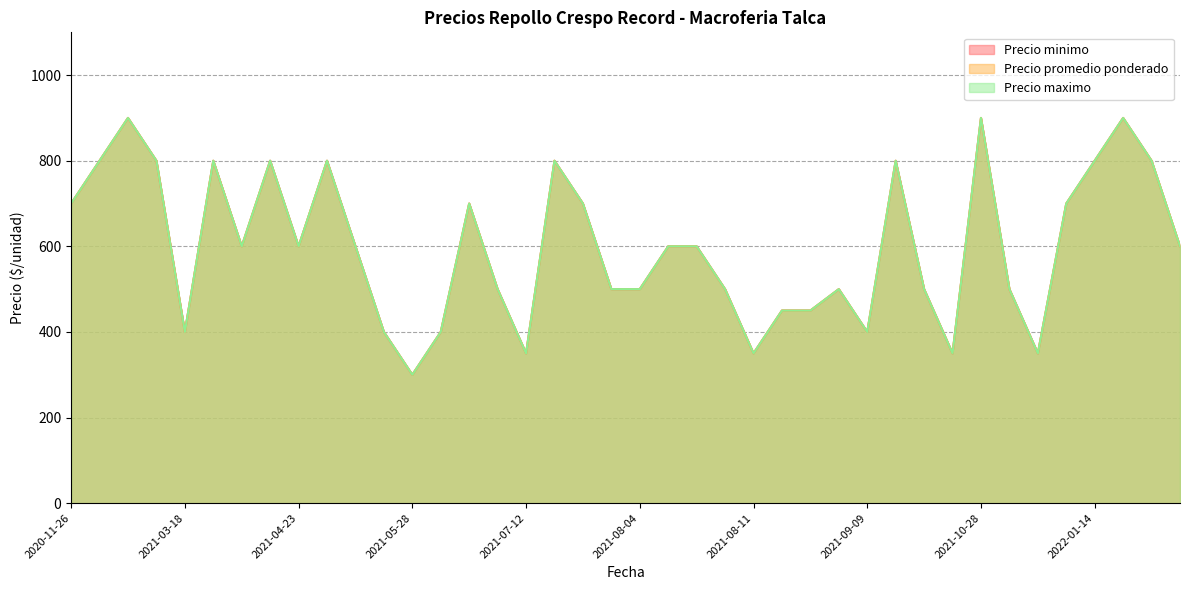

How many distinct data groups are displayed?

3